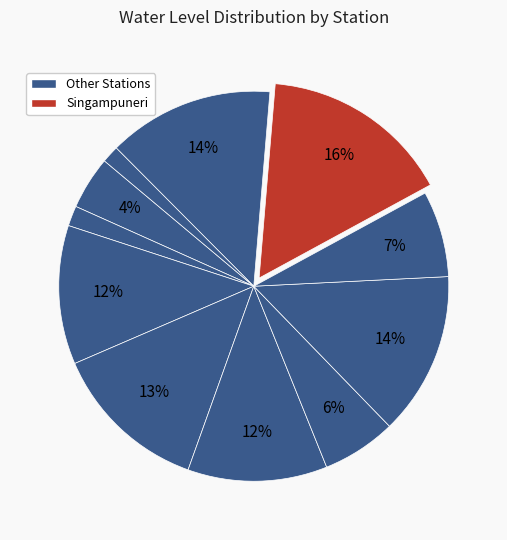

How many slices are in this pie chart?

11